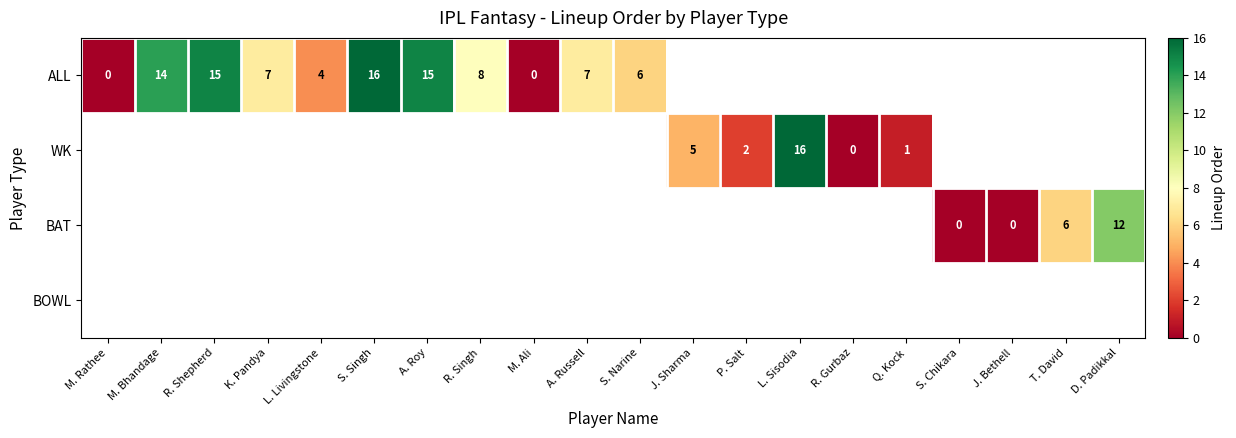

How many values in ALL are above zero?

9